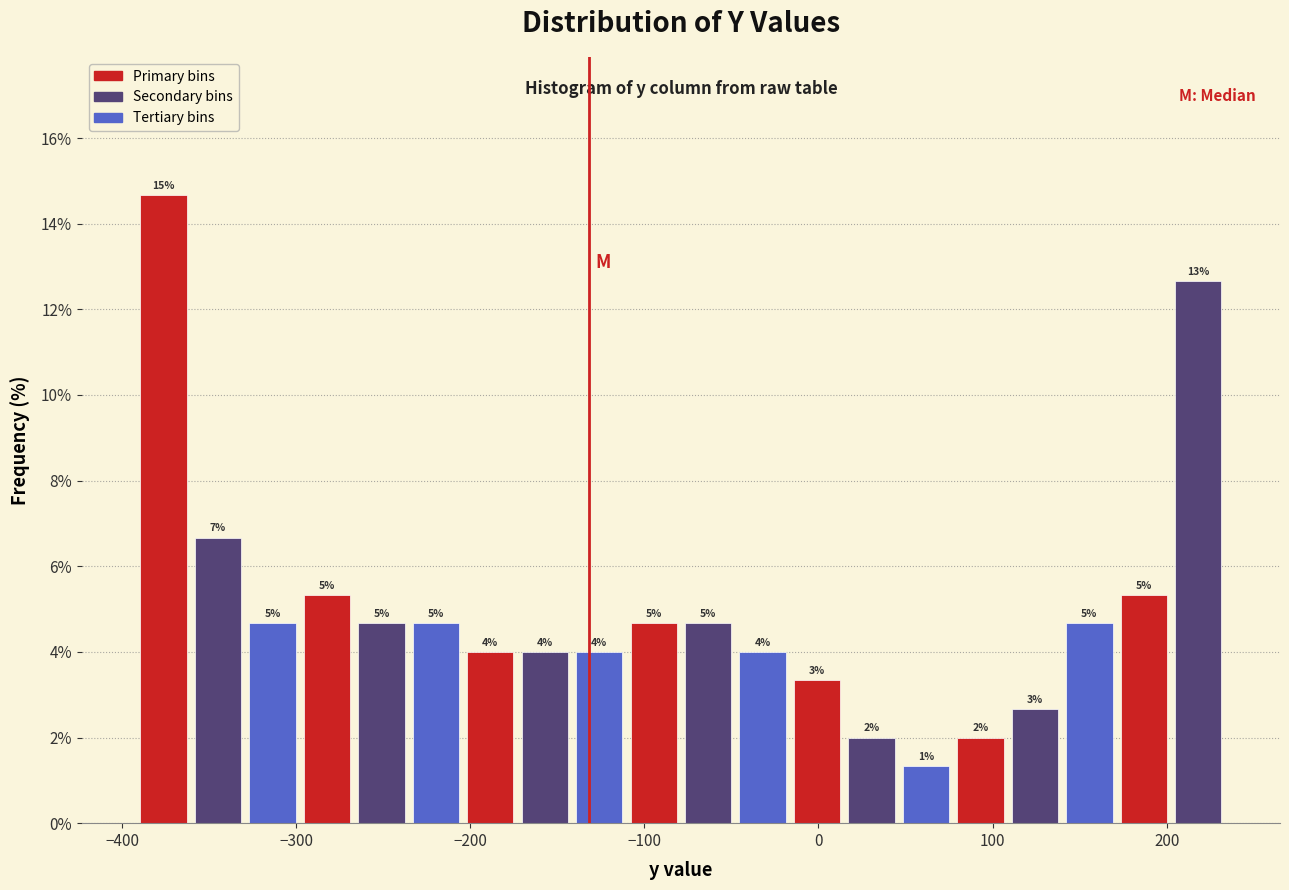

Around what value on the x-axis is the tallest bar? Give the approximate position of its centre, as read against the axis.

-380